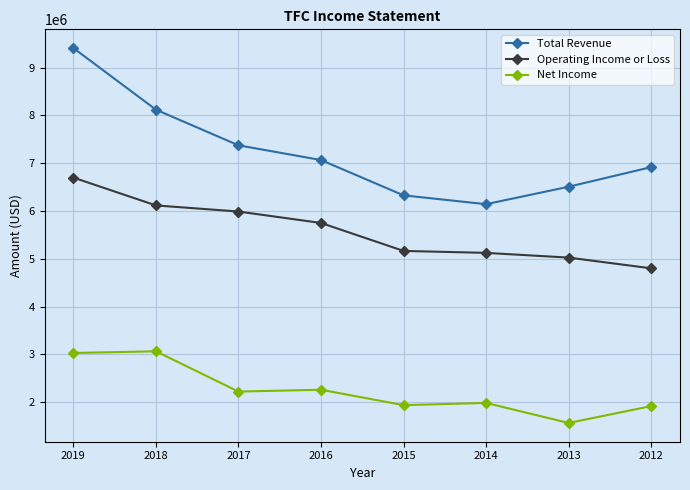

Which series has the largest total across all categories?

Total Revenue